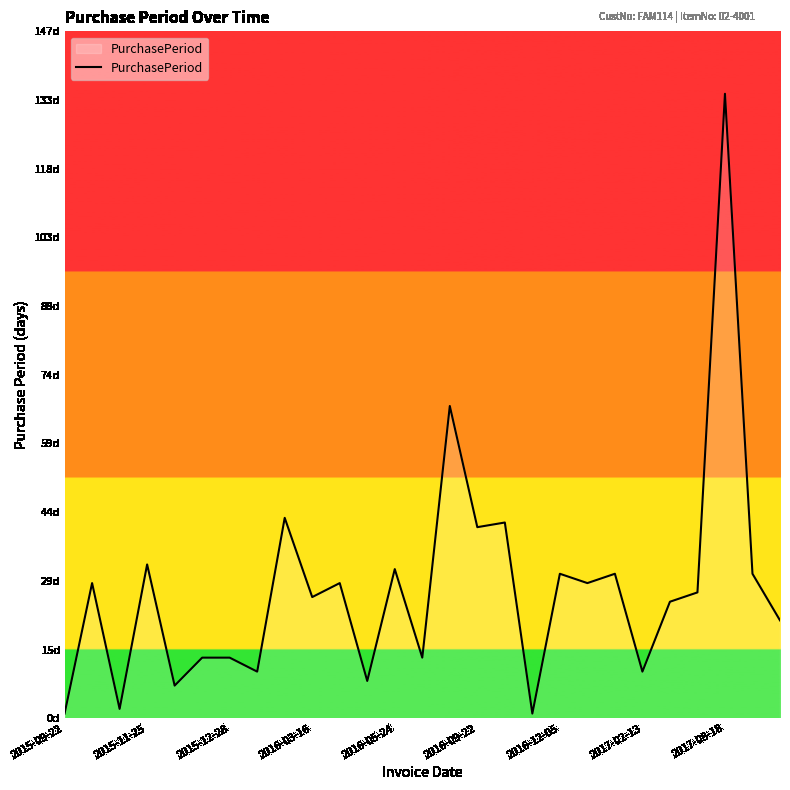

Is this an area chart (filled region under the line)?

Yes